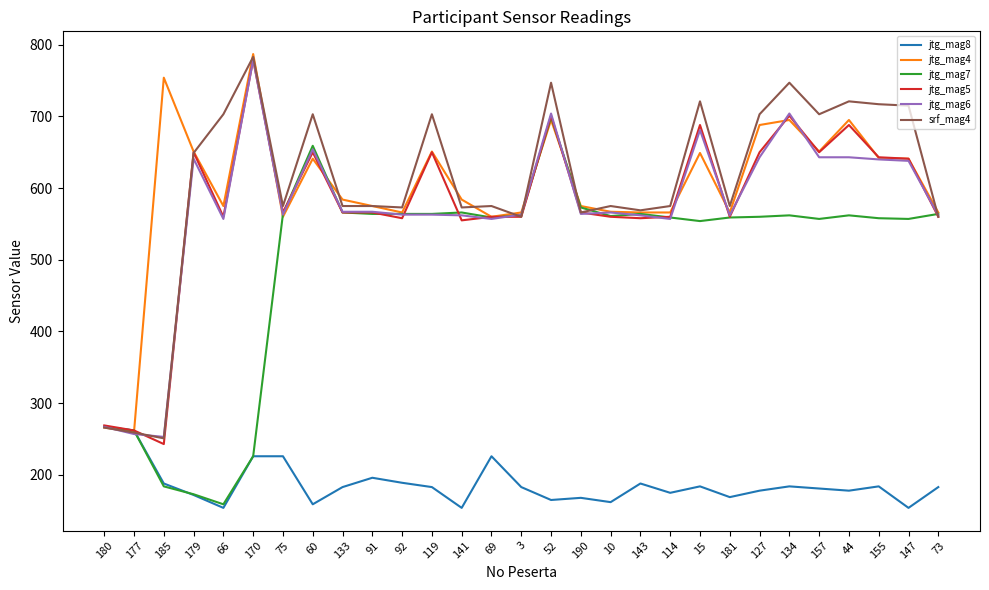

What position from the left is 10?

18